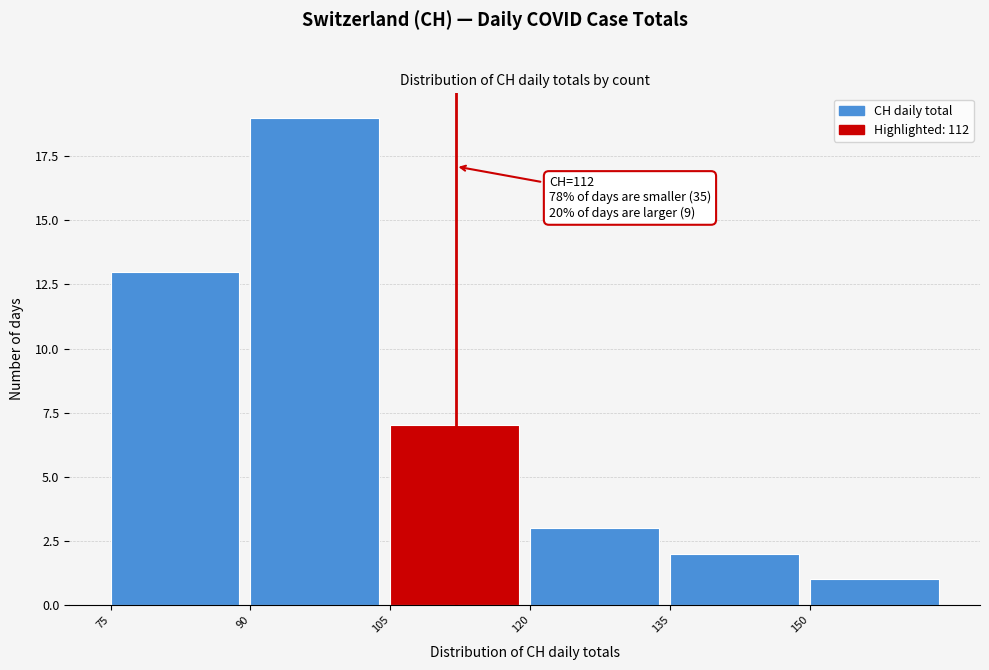

Over which range of the x-axis is the bar tallest?

90 to 105